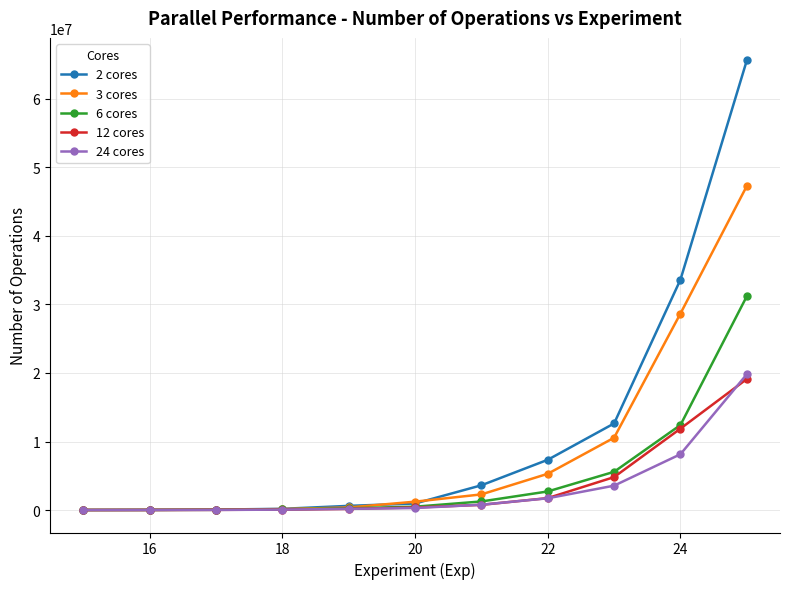

Which series has the widest spread of values?

2 cores